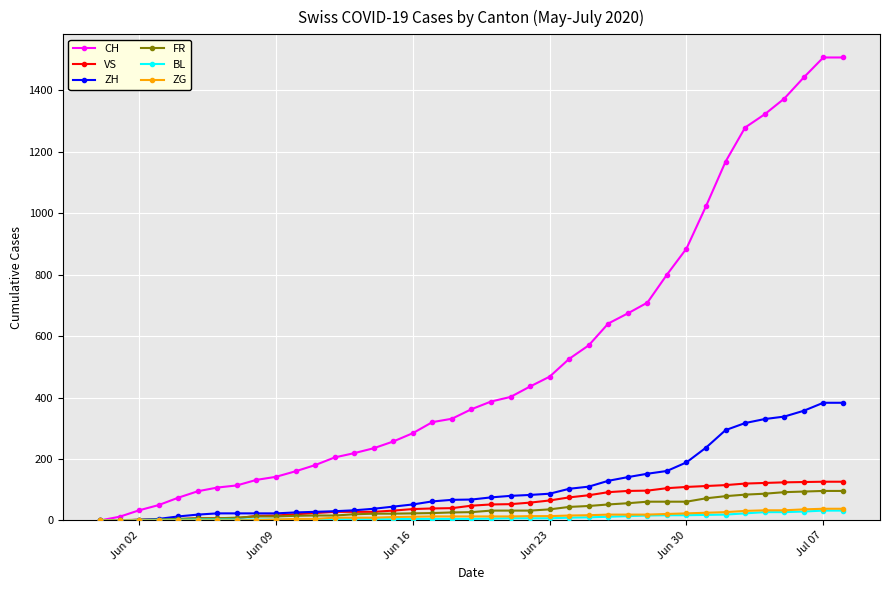

What is the maximum value shown in the chart?

1507